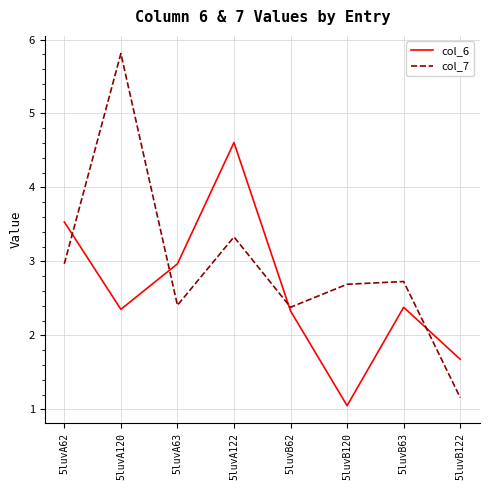

What position from the right is 5luvB63?

2